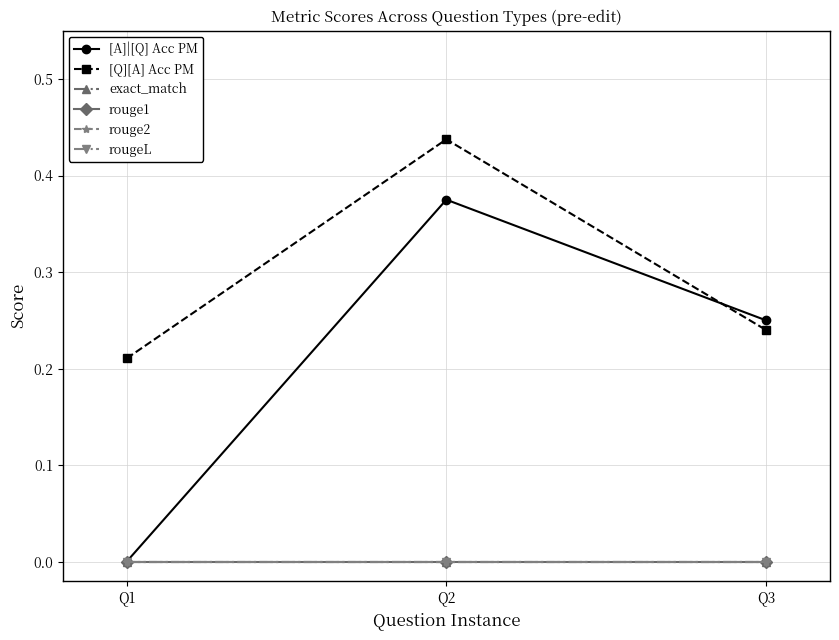

What is the difference between the highest and lowest values at Q1?

0.2